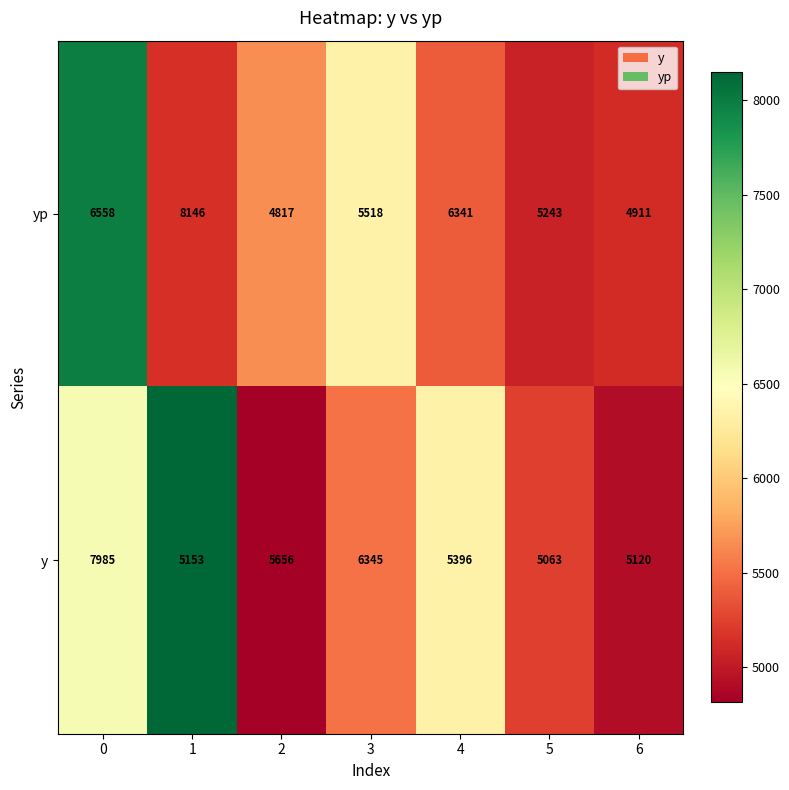

Is the value of yp at 0 greater than the value of y at 0?

No